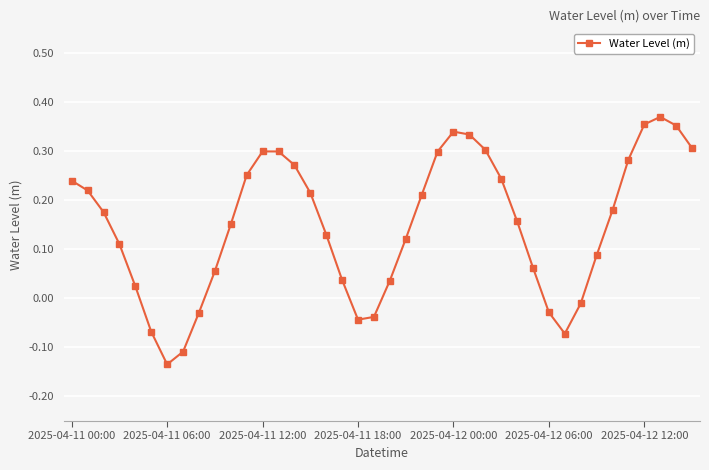

What is the difference between the maximum and minimum values?

0.5